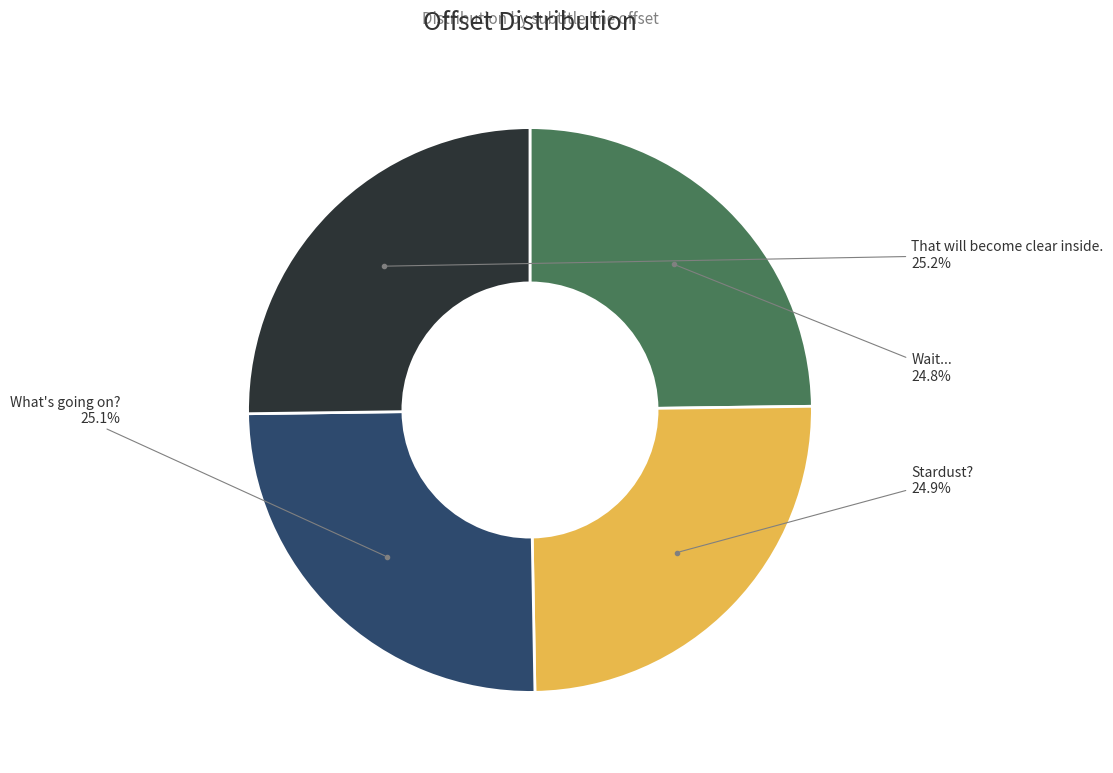

Is there a majority slice in this chart?

No